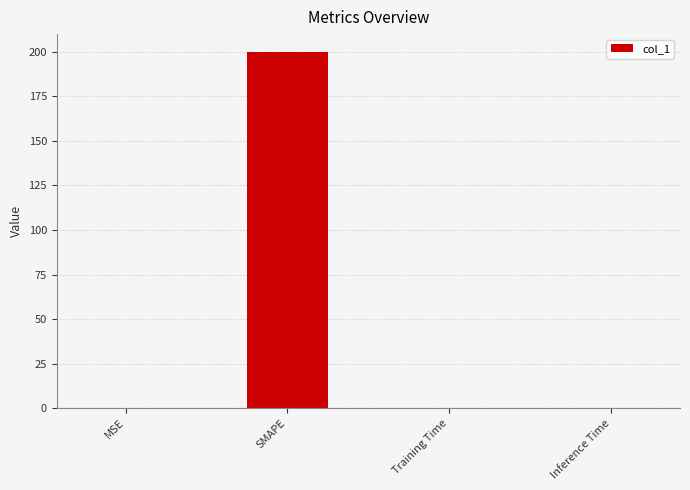

What is the change in value from SMAPE to Training Time?

-200.0